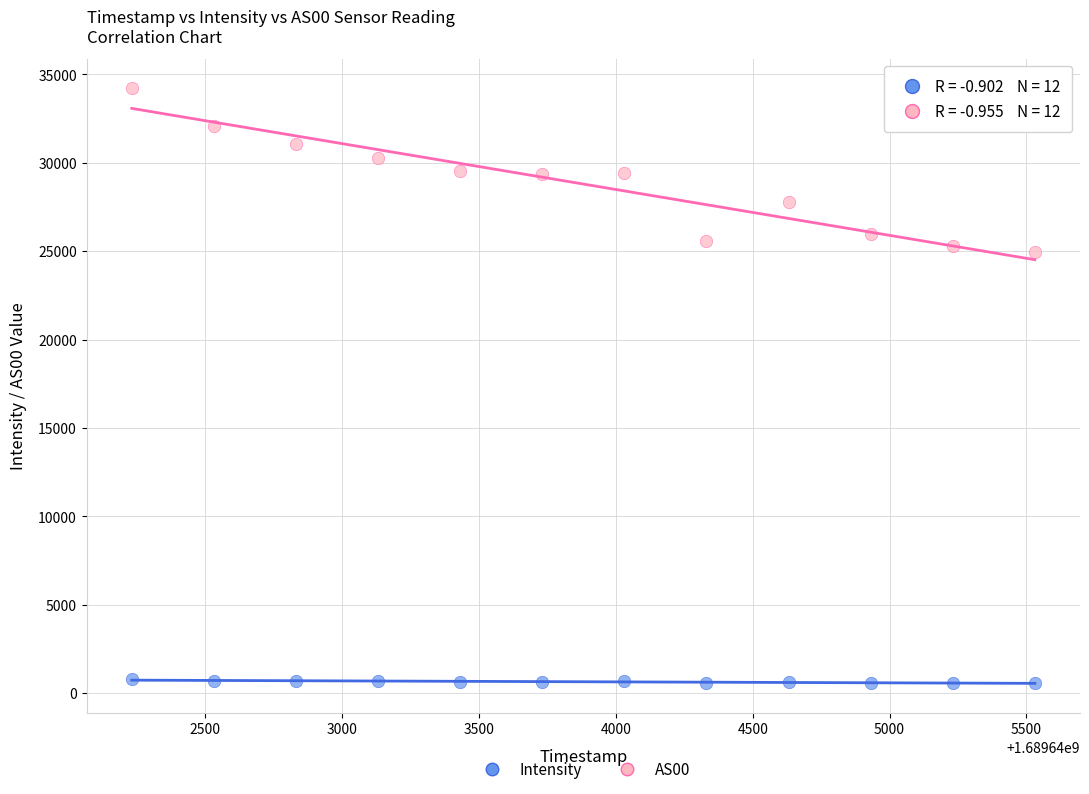

Which series has the widest spread of Y values?

AS00